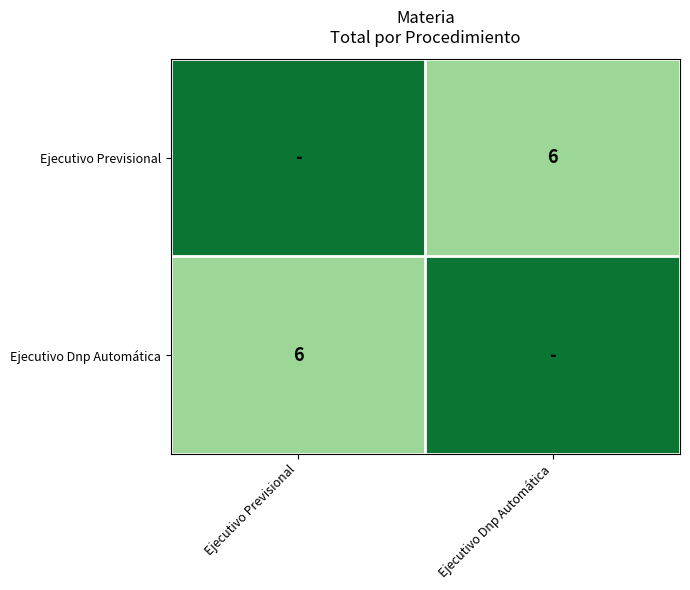

What is the smallest value displayed?

6